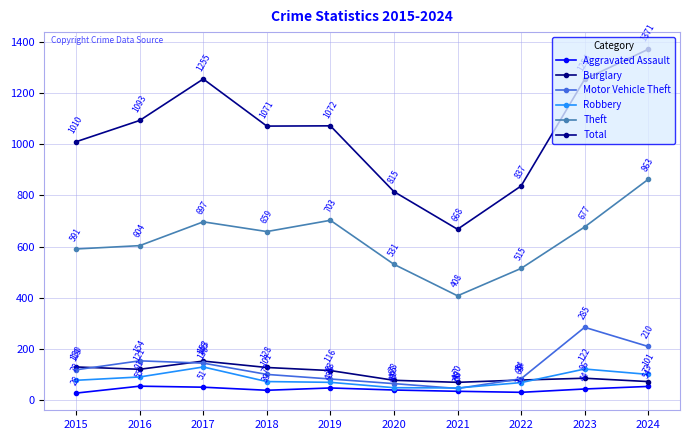

Is it true that Total equals 256 at 2022?

False